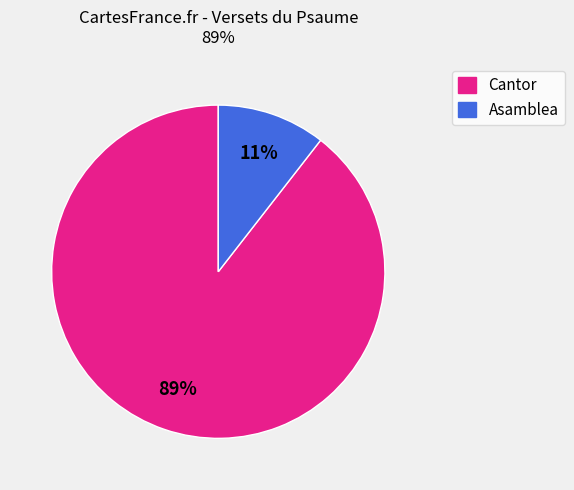

Which has a higher value, Cantor or Asamblea?

Cantor